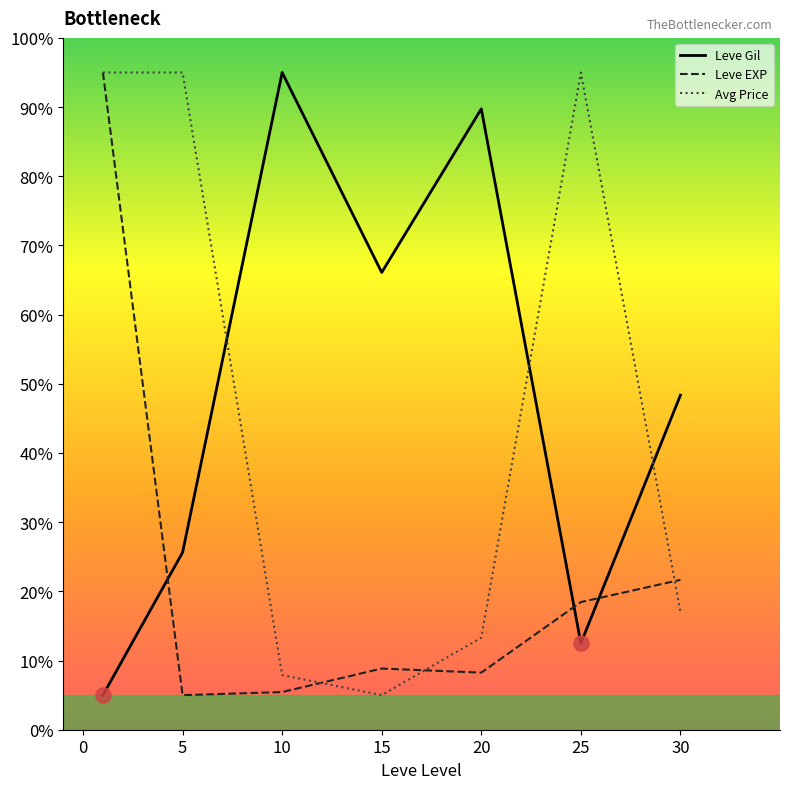

What are all the series names shown in the legend?

Leve Gil, Leve EXP, Avg Price